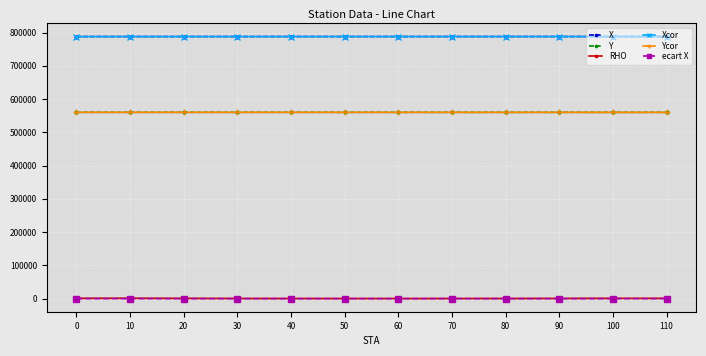

How many lines are shown in the chart?

6